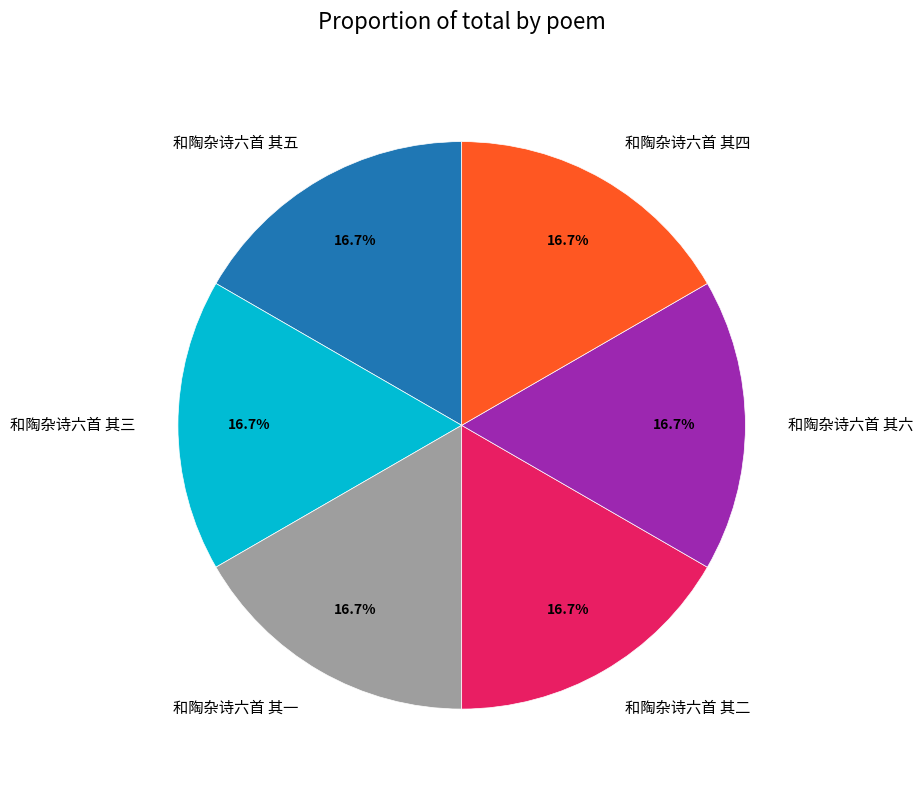

Is 和陶杂诗六首 其二 the majority of the pie?

No